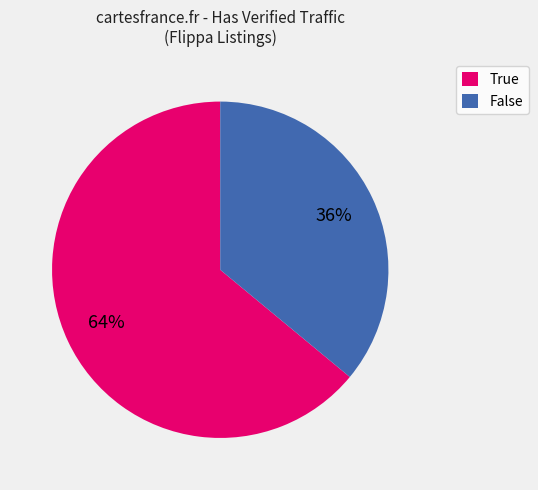

To the nearest percent, what is the average slice percentage?

50%